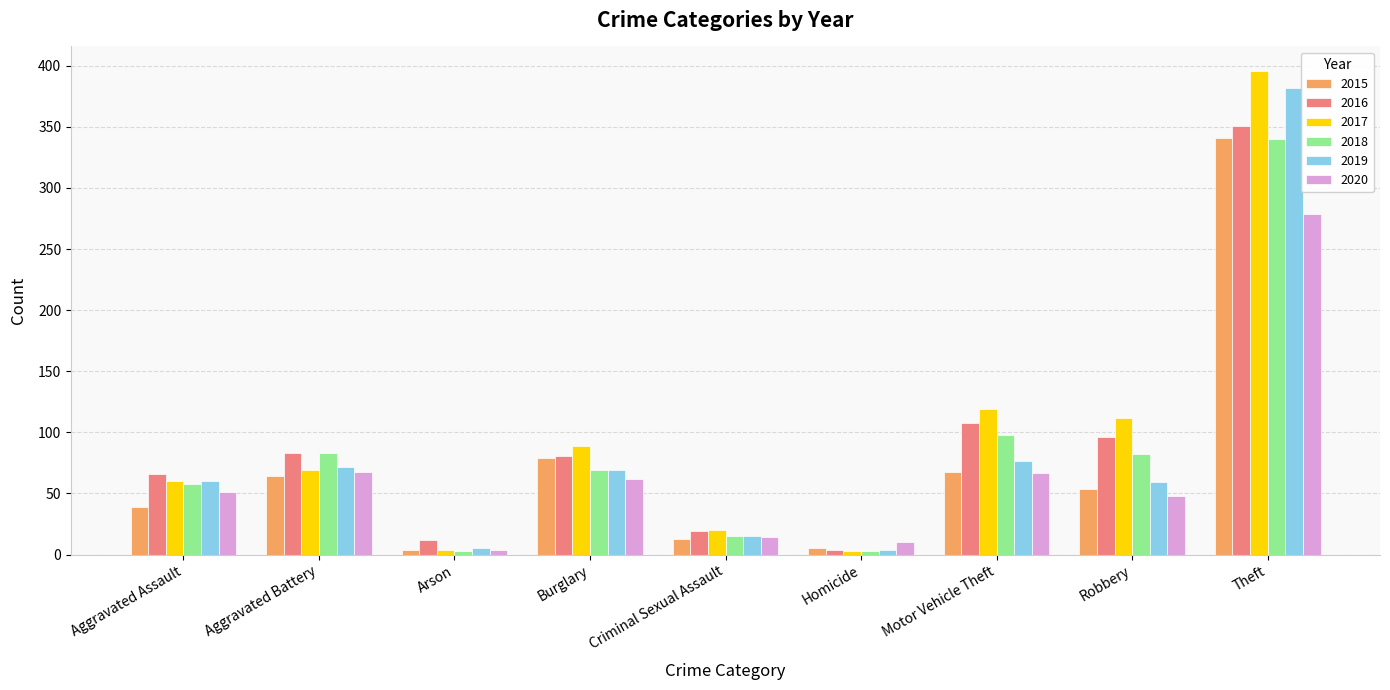

What are all the series names shown in the legend?

2015, 2016, 2017, 2018, 2019, 2020